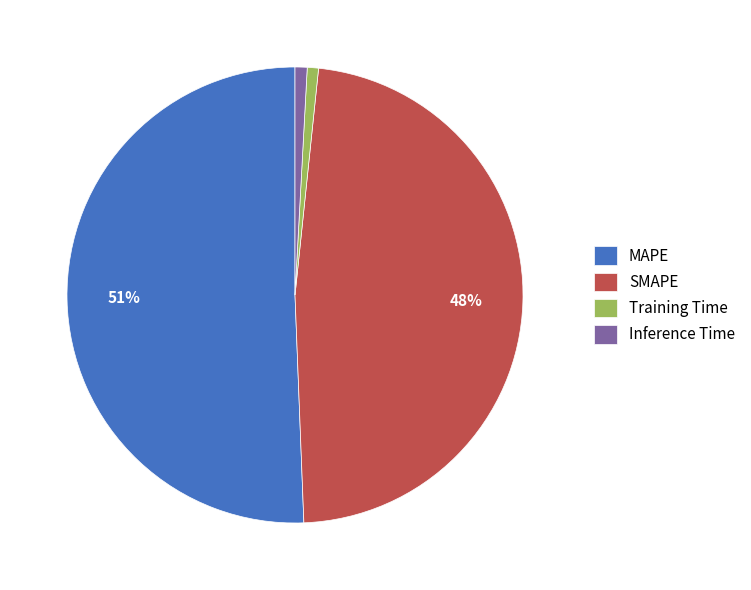

To the nearest percent, what is the average slice percentage?

25%